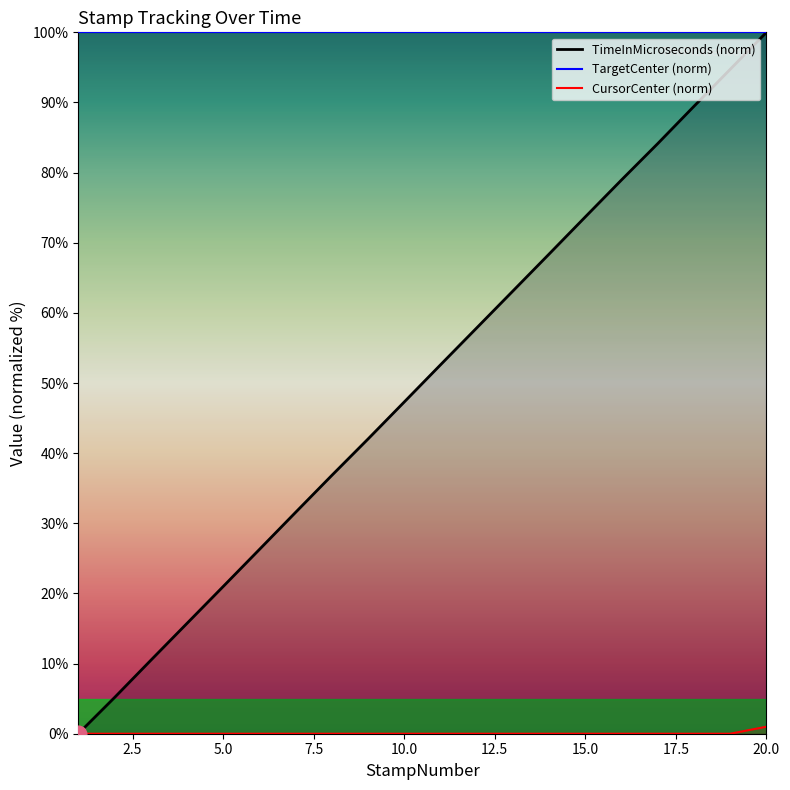

Rank the series by their average value, from highest to lowest.

TargetCenter (norm), TimeInMicroseconds (norm), CursorCenter (norm)